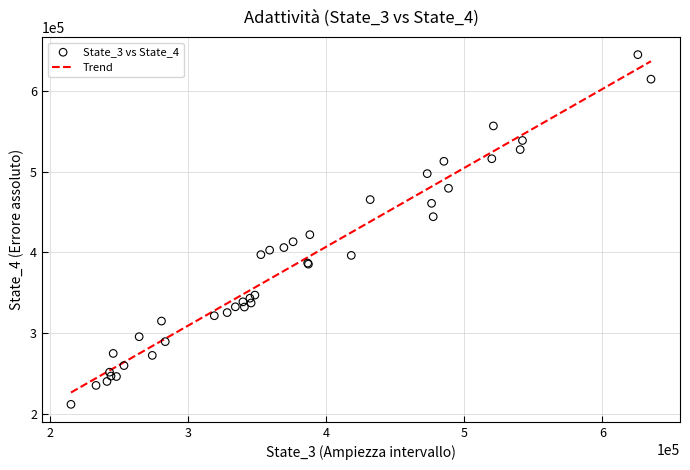

What Y value in the scatter plot is closest to 428399?

421996.8